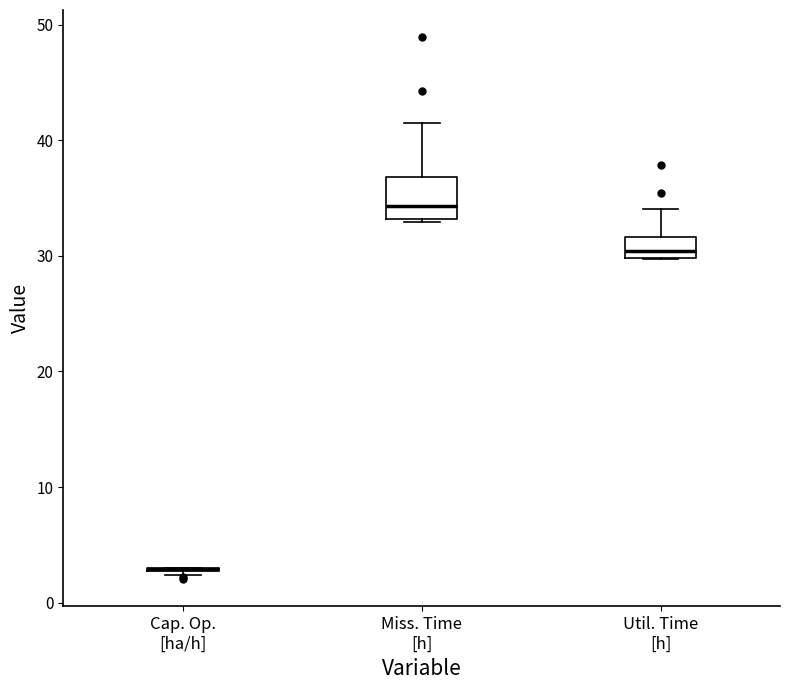

Reading left to right, read every box against the y-axis: the position of its median line, the range the box covers, and the ends of its whiskers. The values are not printed on the chart, so give them approximately, as read against the axis.

Cap. Op. [ha/h]: box collapsed to a line at 3, whiskers 2 to 3
Miss. Time [h]: median 34, box 33 to 37, whiskers 33 to 42
Util. Time [h]: median 30 (just above the box's lower edge), box 30 to 32, whiskers 30 to 34